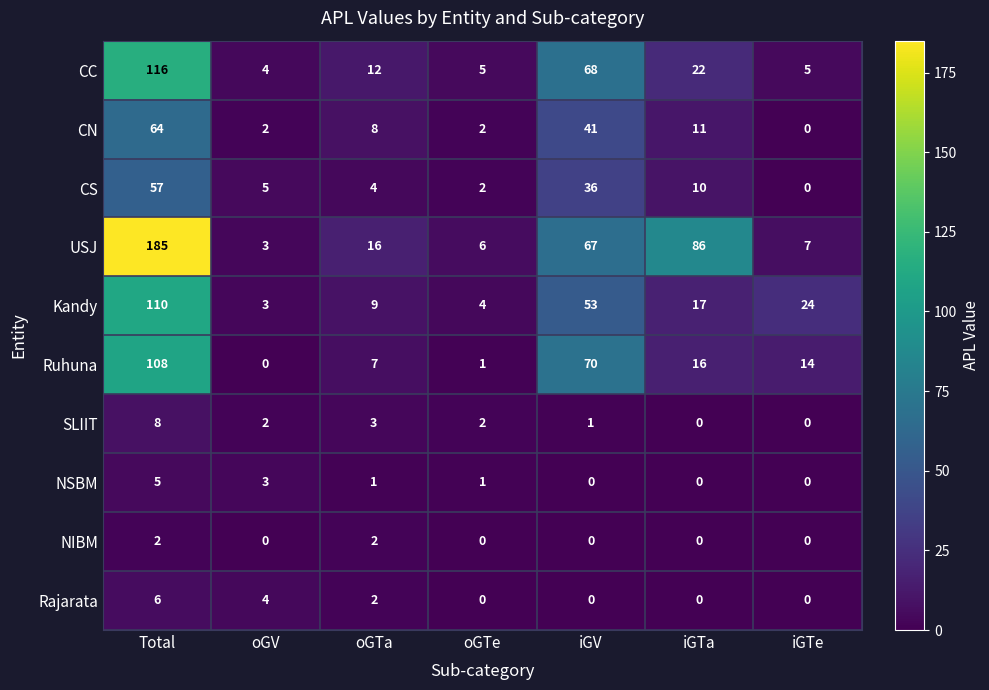

What is the spread (max minus min) of values at Total?

183